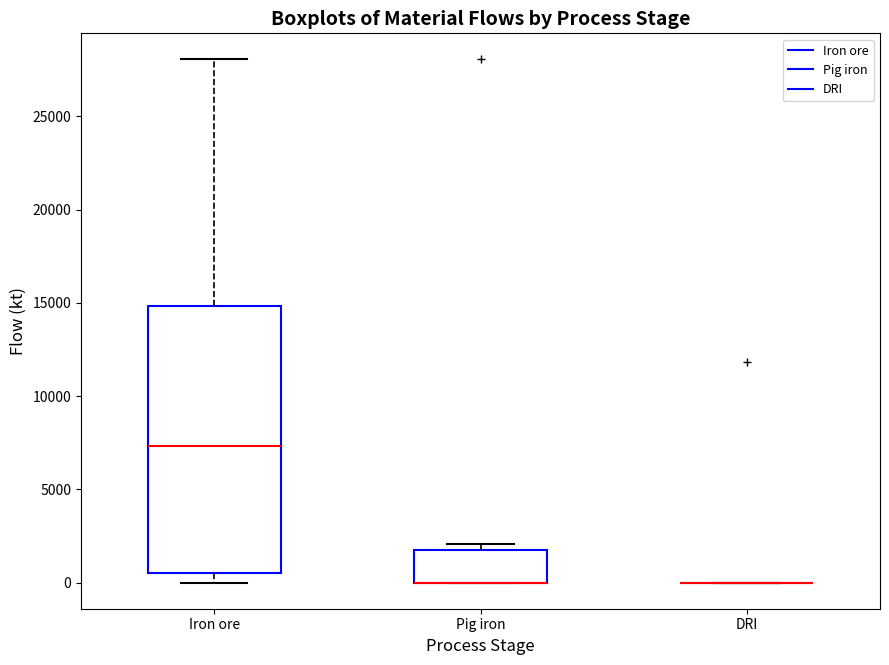

Which box is the tallest, from its lower edge to its upper edge?

Iron ore